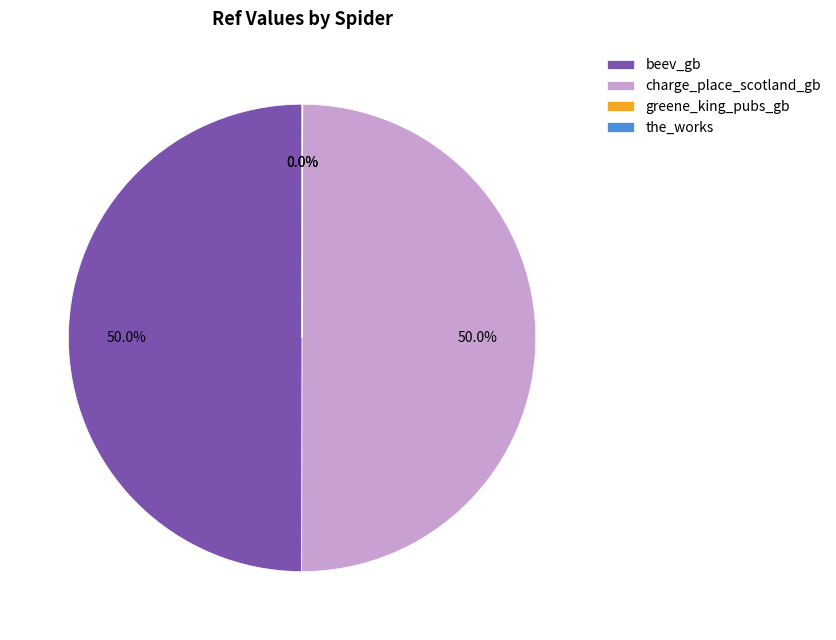

Combined, do beev_gb and charge_place_scotland_gb account for over 50%?

Yes